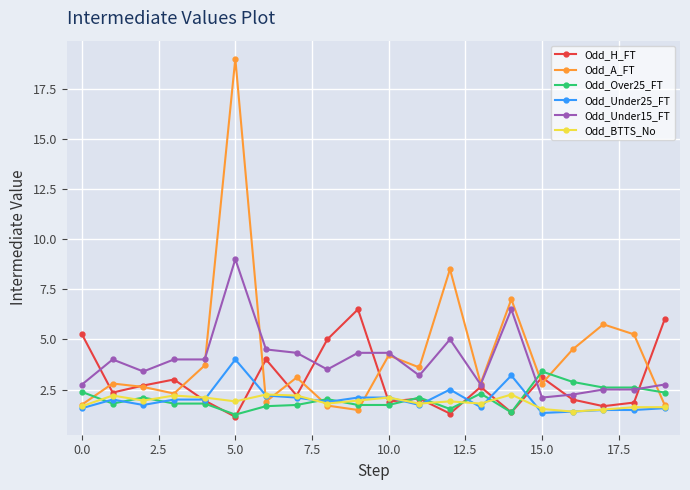

Does the chart display data point markers on the line(s)?

Yes